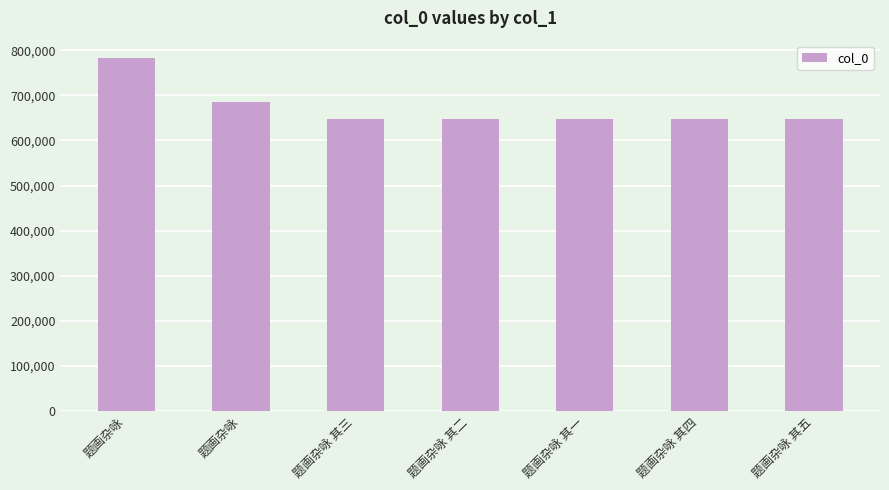

Count the number of data series in this chart.

1